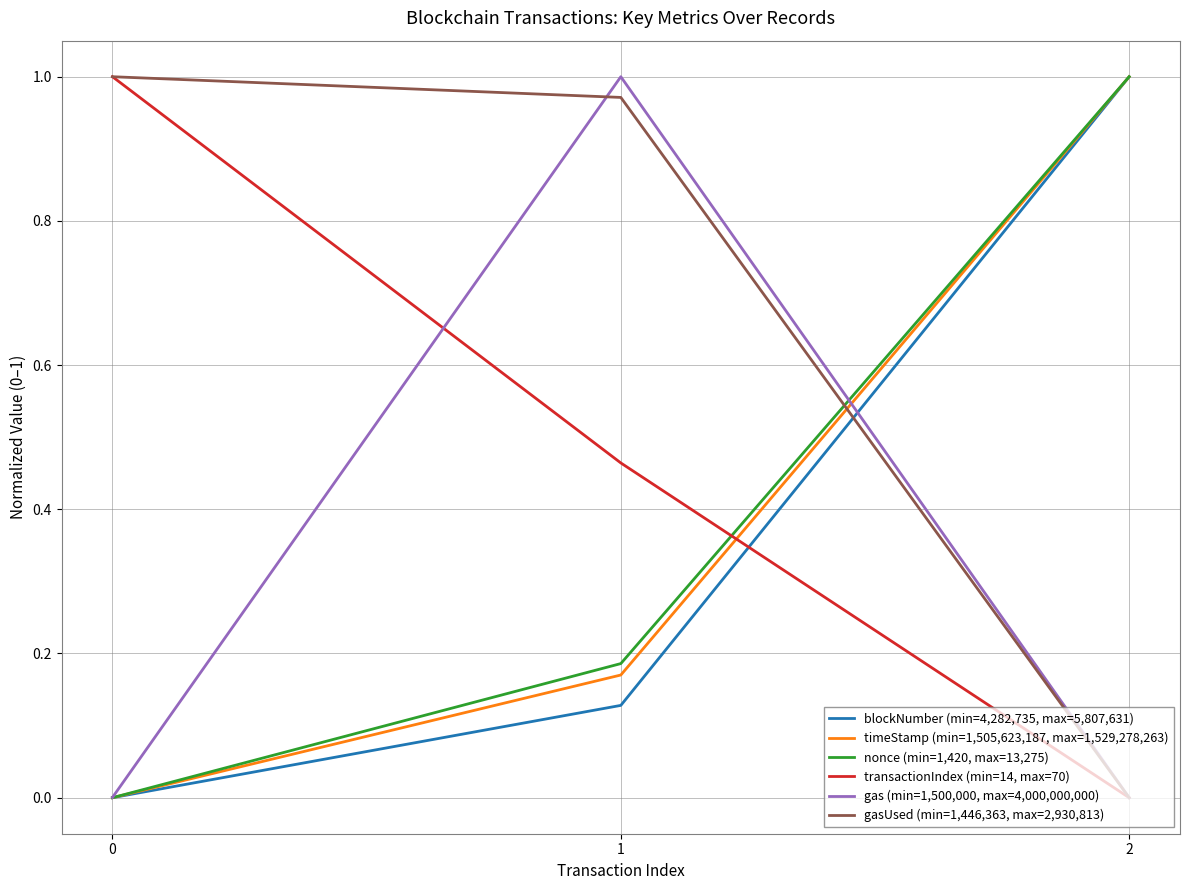

True or false: transactionIndex (min=14, max=70) has a value of 0.0 at 2.

True